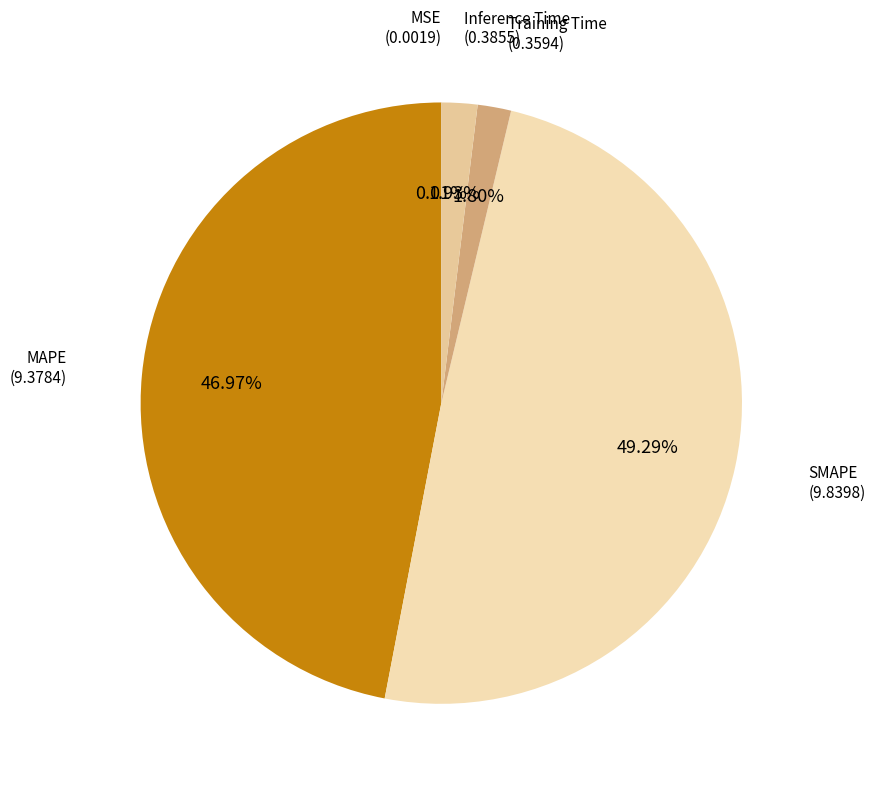

Count the number of slices in the pie.

5